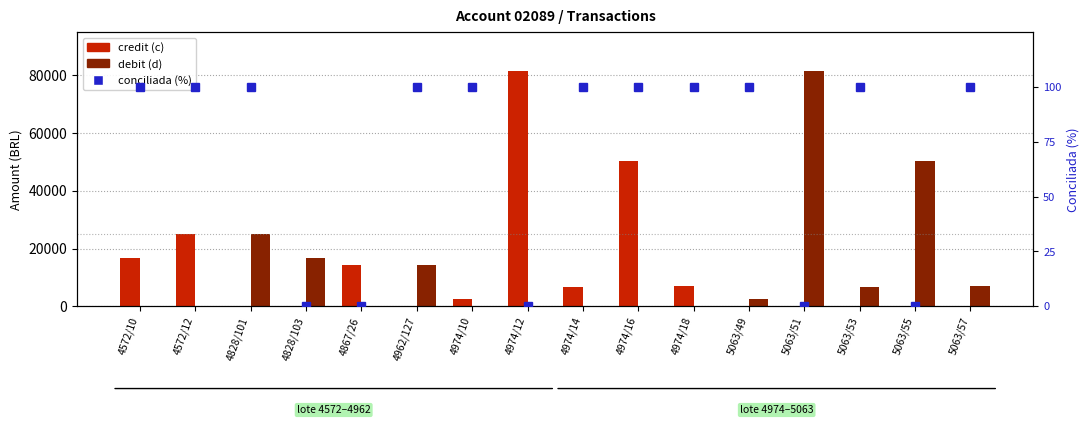

Is the value of credit (c) at 5063/57 greater than the value of conciliada (%) at 4974/12?

No